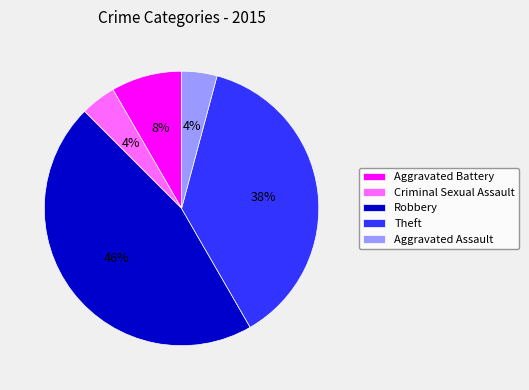

What is the ratio of the value at Robbery to the value at Theft?

1.2